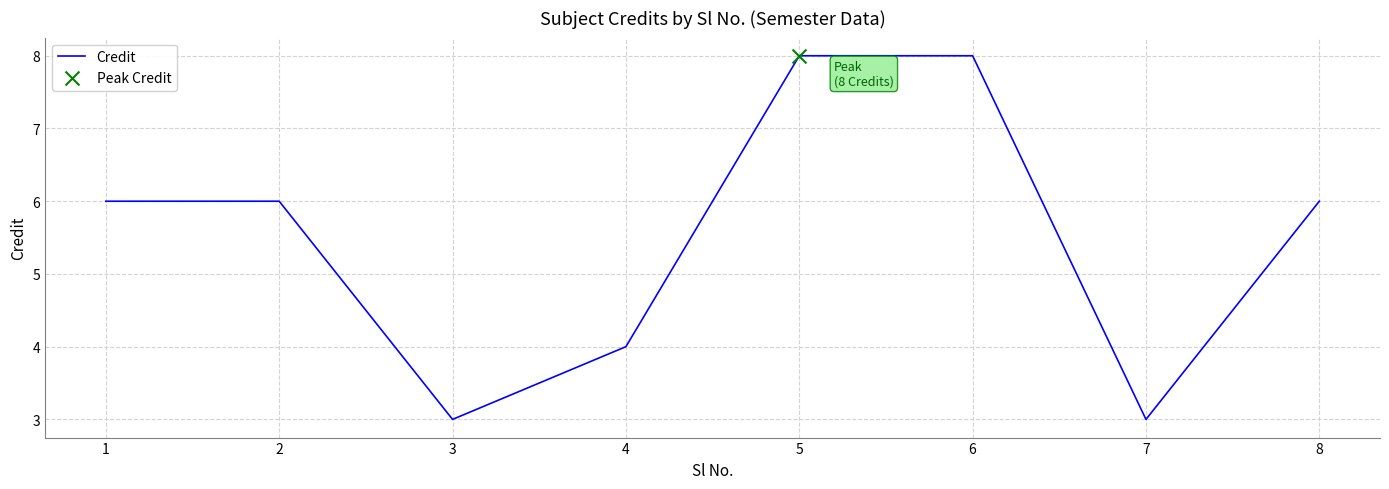

Between 6 and 1, which is larger?

6